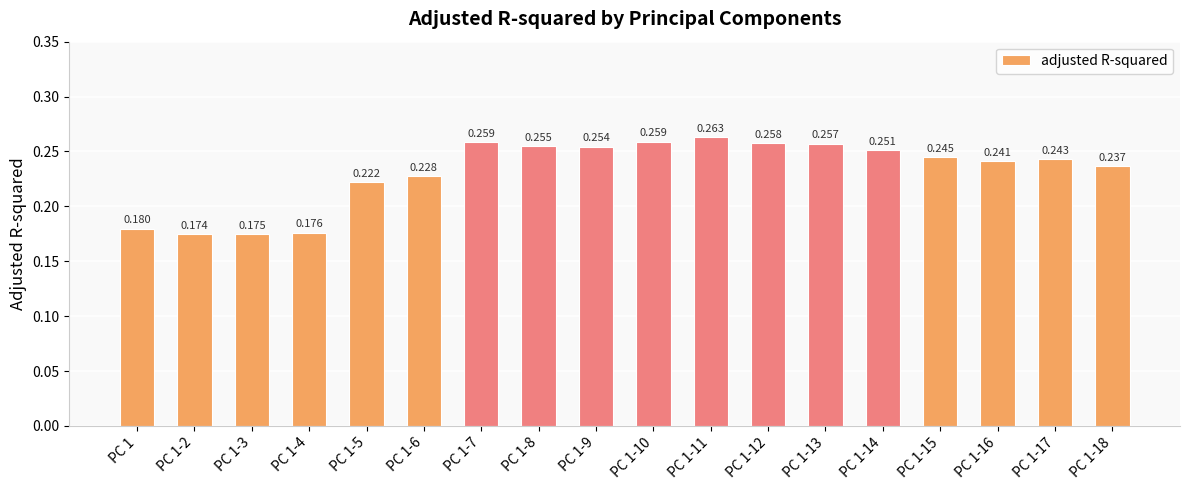

How many series are shown in this chart?

1